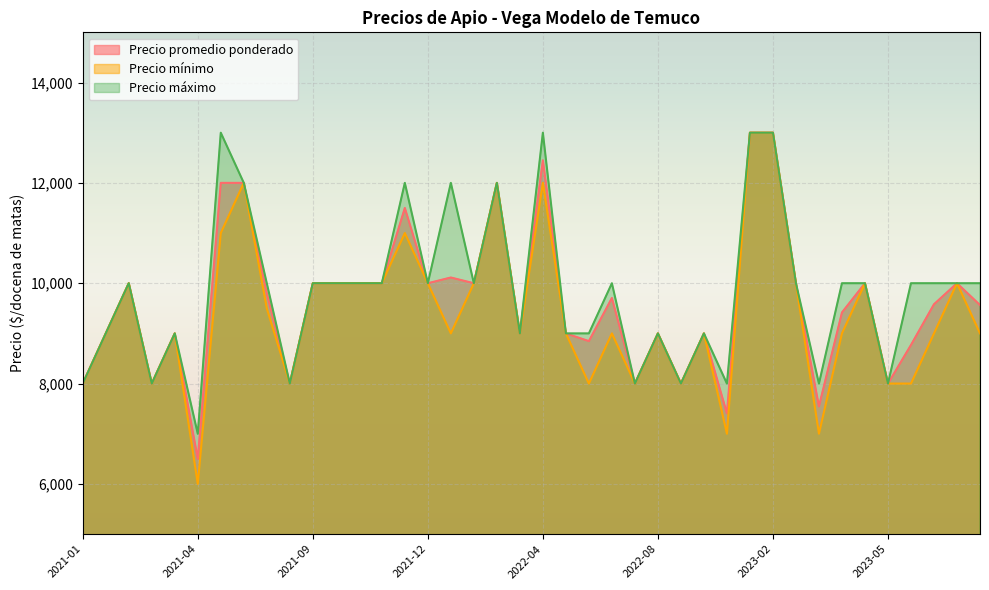

How many distinct data groups are displayed?

3